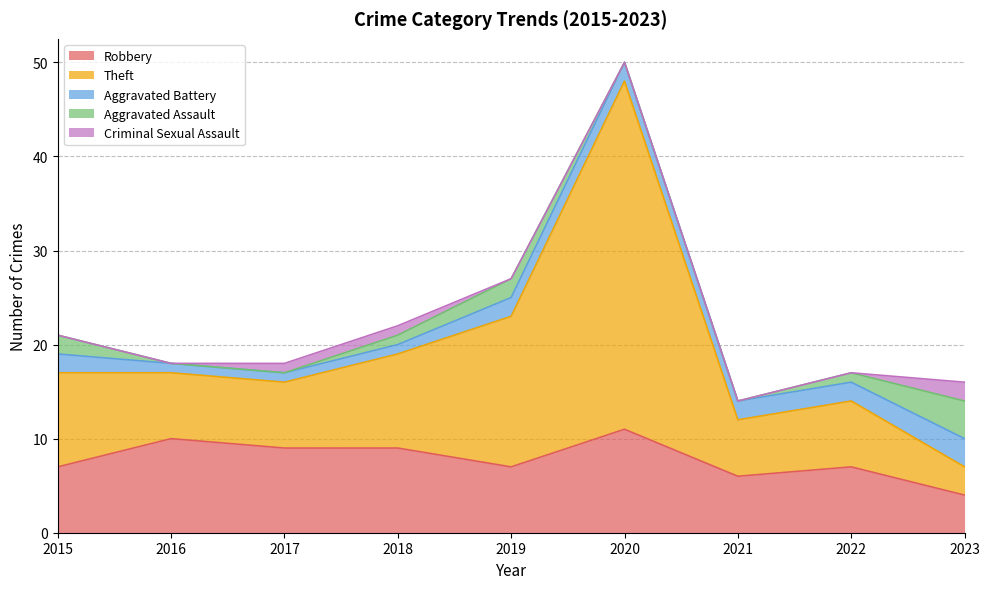

Which series has the largest total across all categories?

Theft